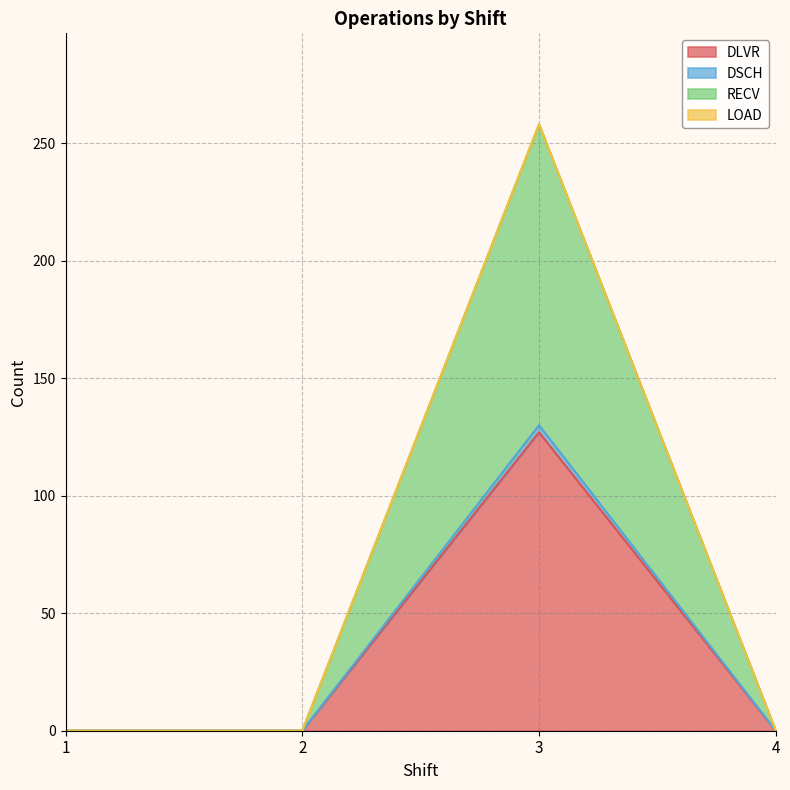

Is it true that DSCH equals 65 at 1?

False